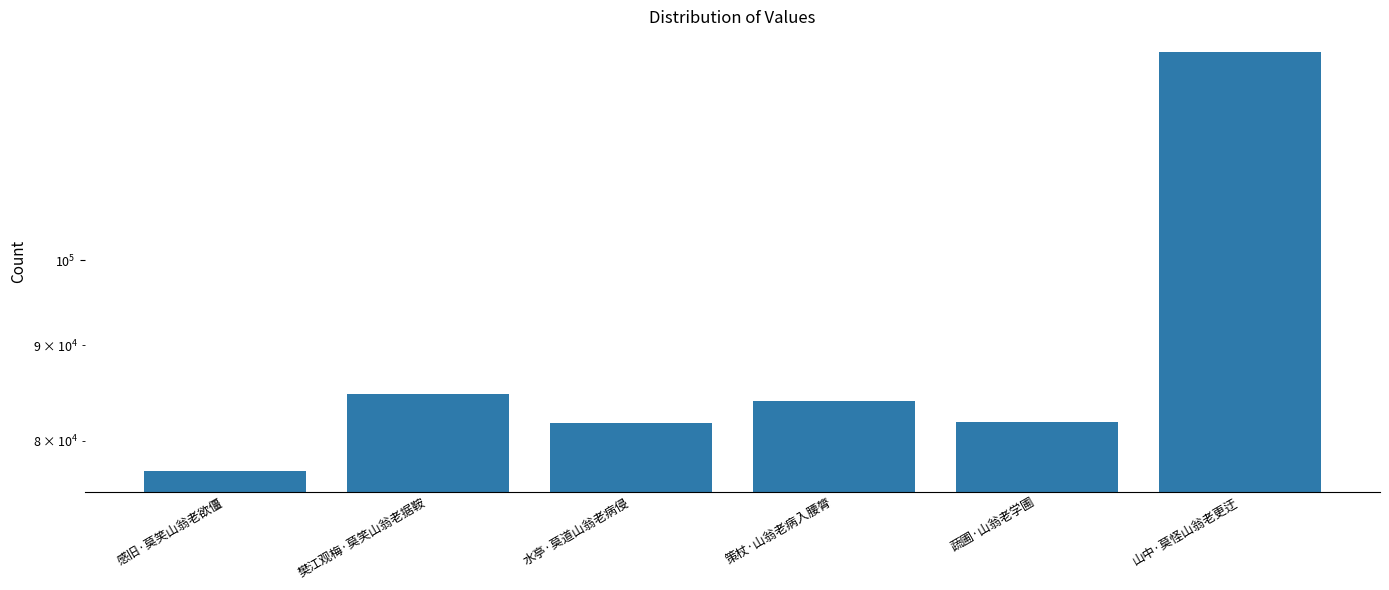

Reading left to right, transcribe all the data shown in this chart.

感旧·莫笑山翁老欲僵=77089	樊江观梅·莫笑山翁老据鞍=84772	水亭·莫道山翁老病侵=81781	策杖·山翁老病入腰膂=84068	蔬圃·山翁老学圃=81910	山中·莫怪山翁老更迂=129290